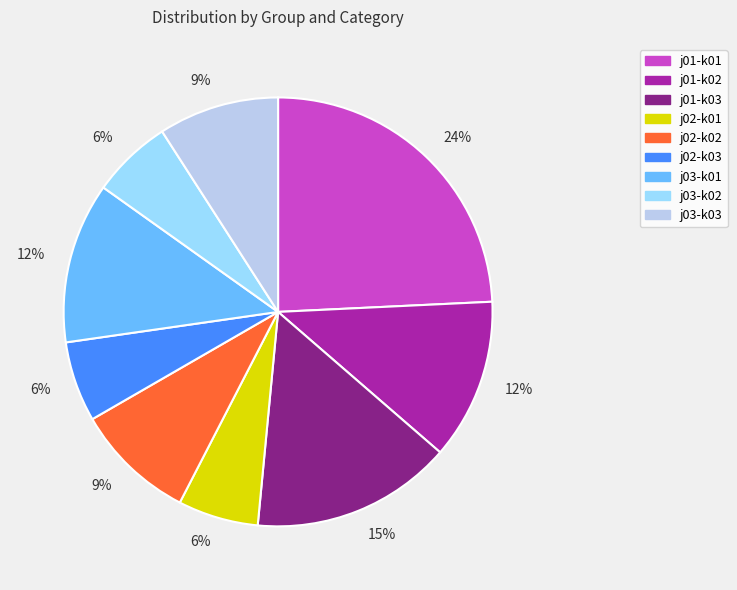

To the nearest percent, what is the difference between the j01-k01 and j01-k03 slice percentages?

9%